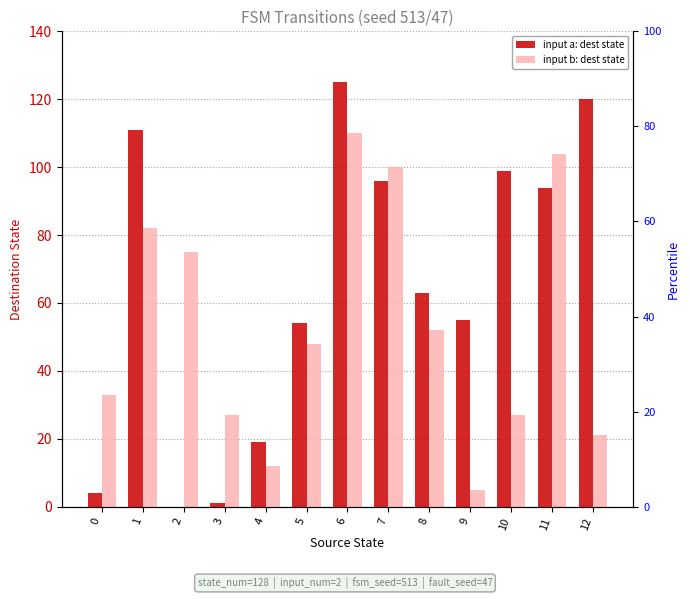

What is the value of the input b: dest state bar at the 11th from the left?

27